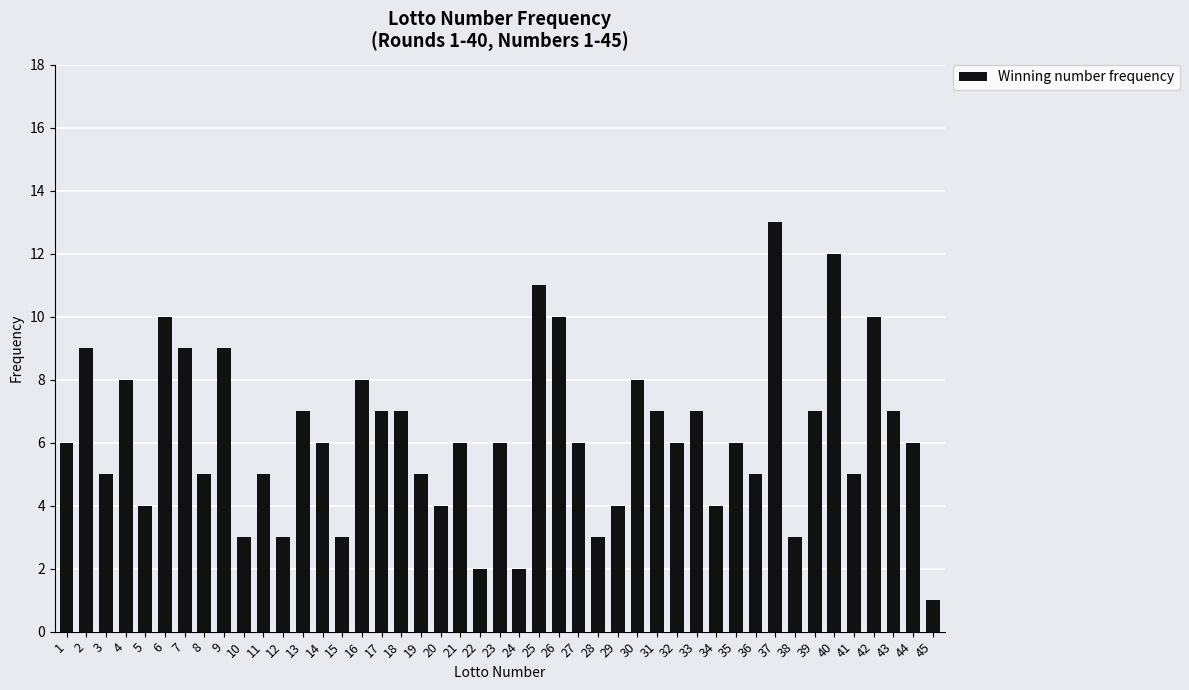

Is it true that the value at 9 is 9?

True